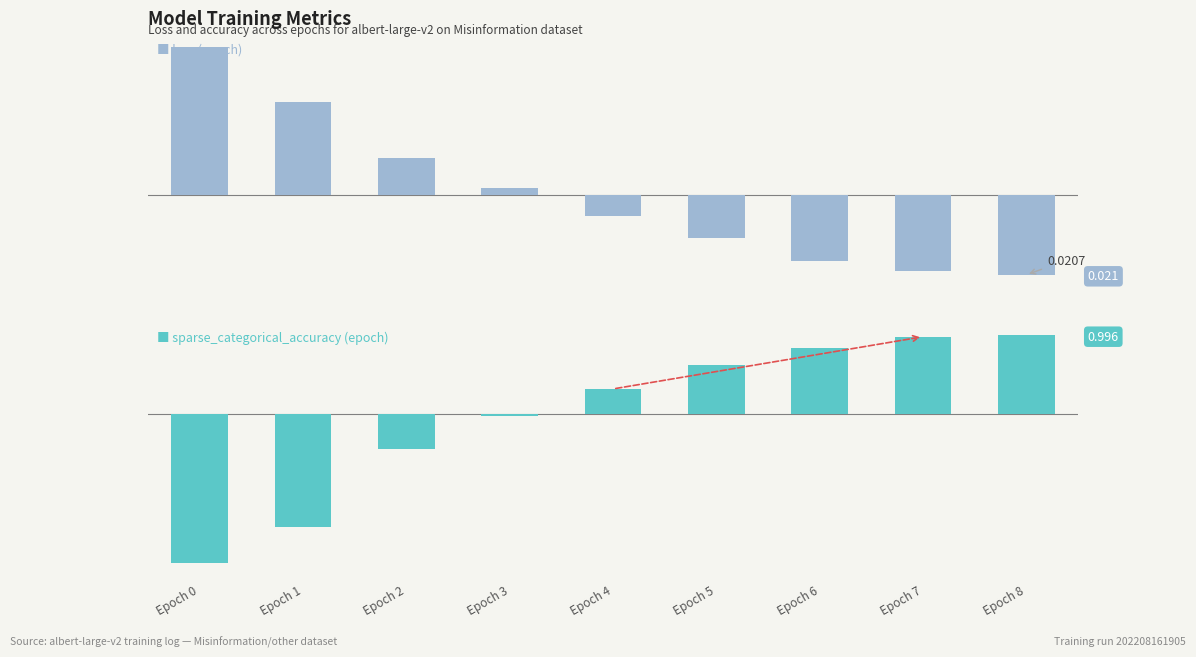

Rank the series at Epoch 8 from highest to lowest value.

sparse_categorical_accuracy, loss